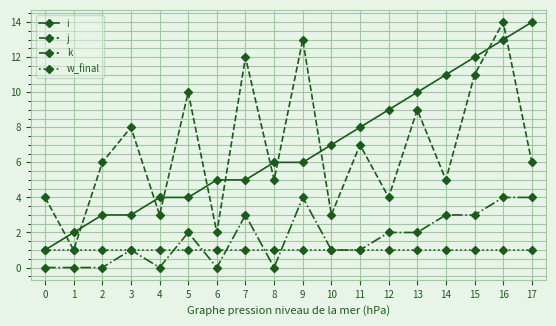

What value does the k series have at 16?

4